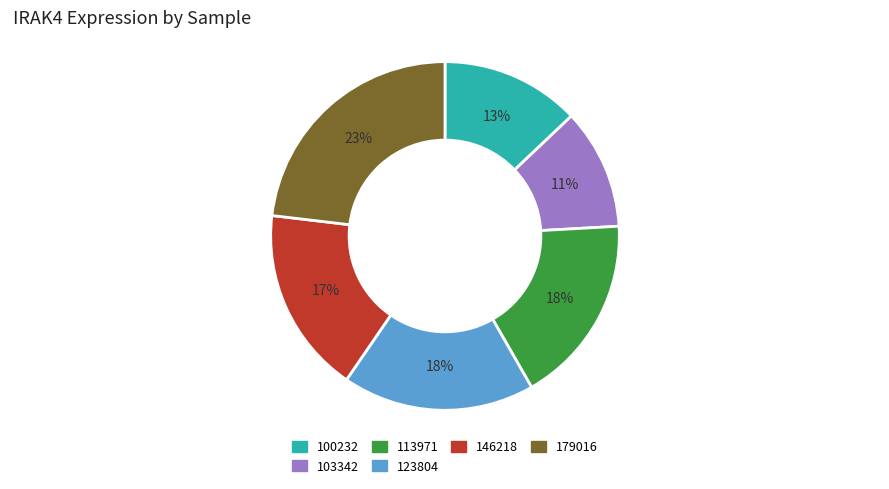

To the nearest percent, what is the average slice percentage?

17%